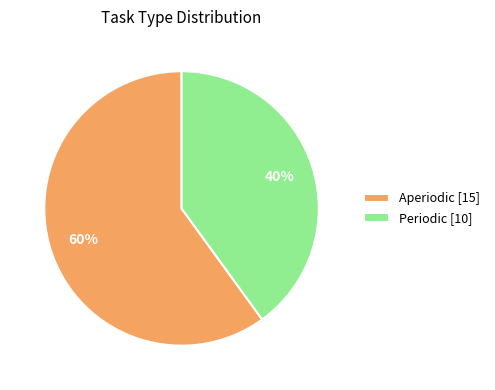

To the nearest percent, what percentage of the pie is Periodic?

40%